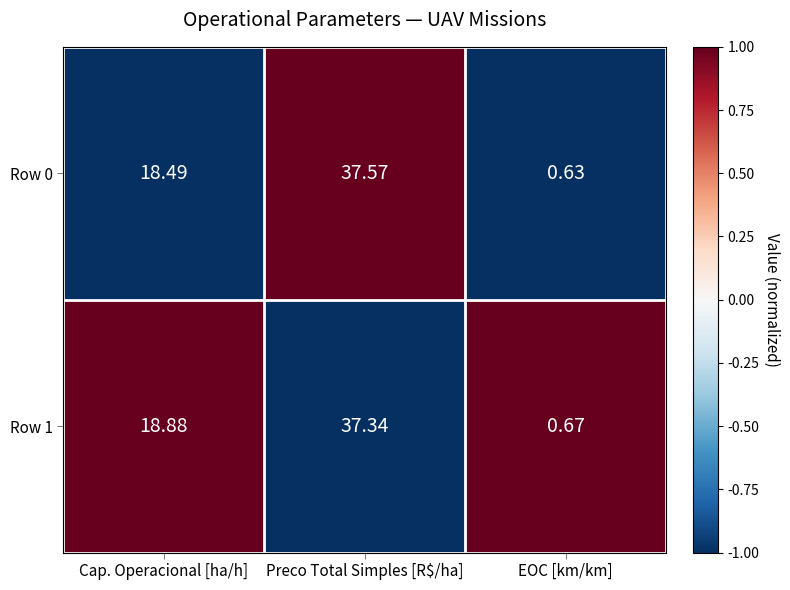

Is the value of Row 1 at EOC [km/km] greater than the value of Row 0 at Preco Total Simples [R$/ha]?

No